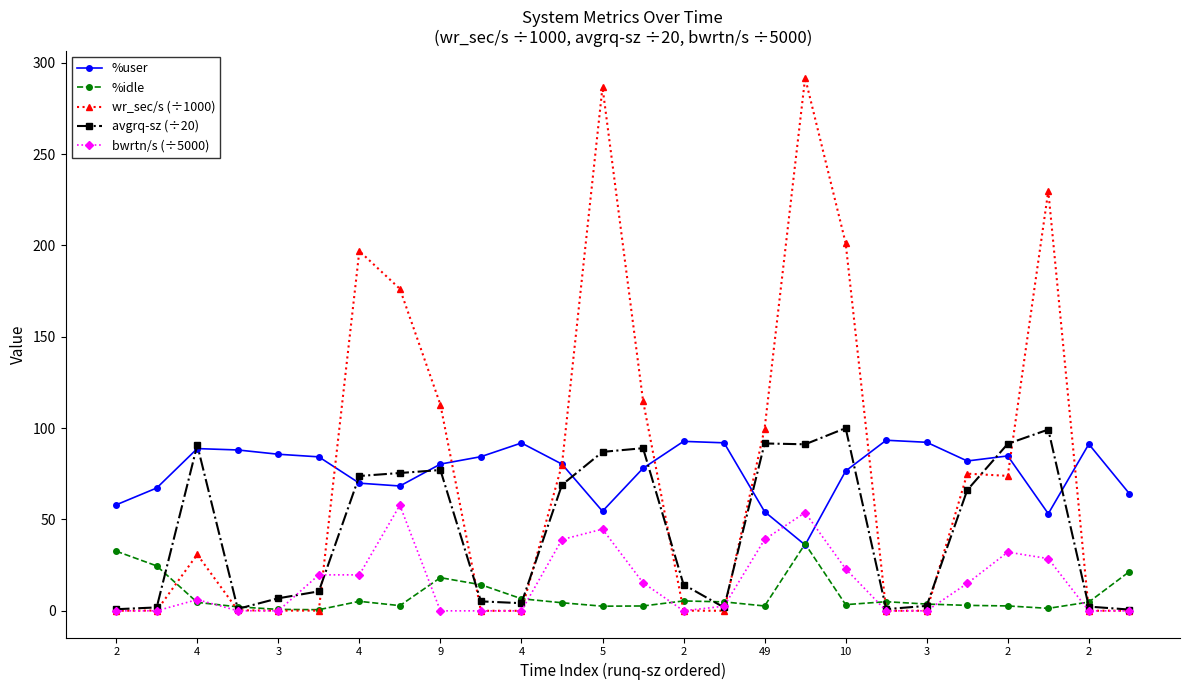

True or false: bwrtn/s (÷5000) and %user intersect in this chart.

True